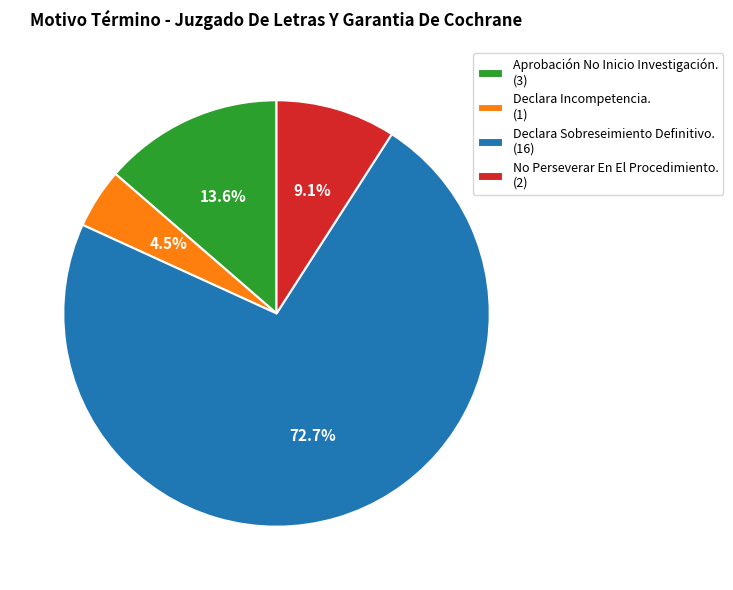

Rank the categories by value from highest to lowest.

Declara Sobreseimiento Definitivo., Aprobación No Inicio Investigación., No Perseverar En El Procedimiento., Declara Incompetencia.